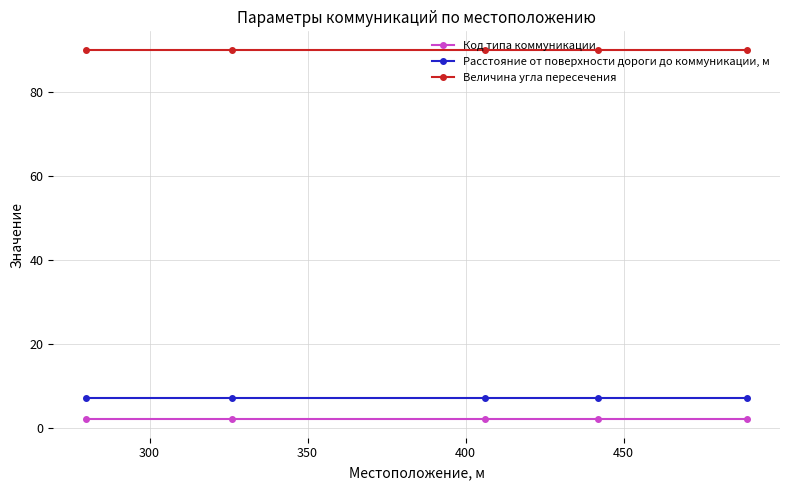

True or false: Код типа коммуникации and Расстояние от поверхности дороги до коммуникации, м intersect in this chart.

False